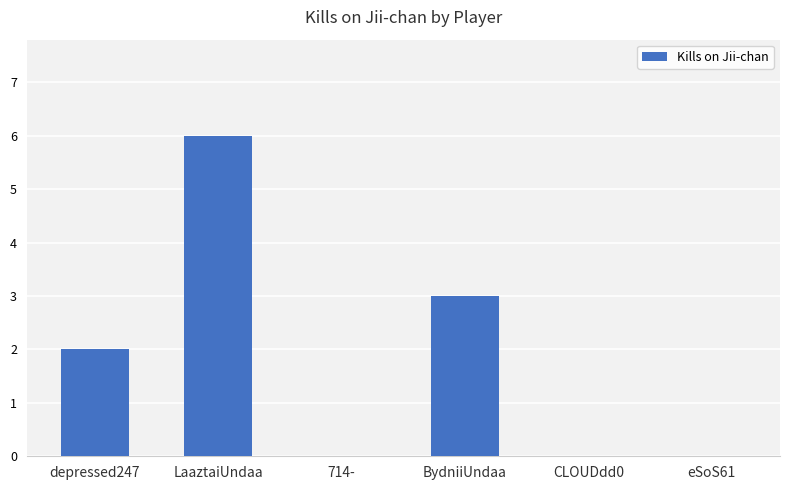

Which label corresponds to the largest value in the chart?

LaaztaiUndaa